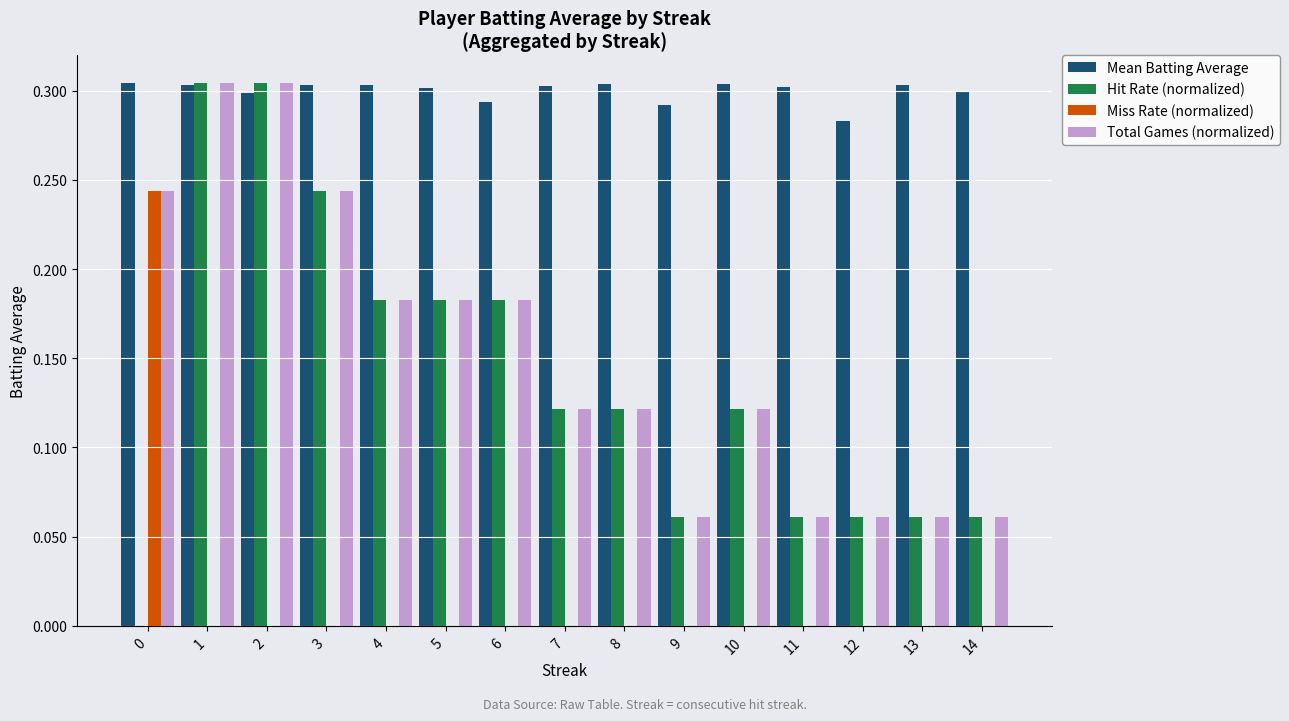

Does the chart contain stacked bars?

No